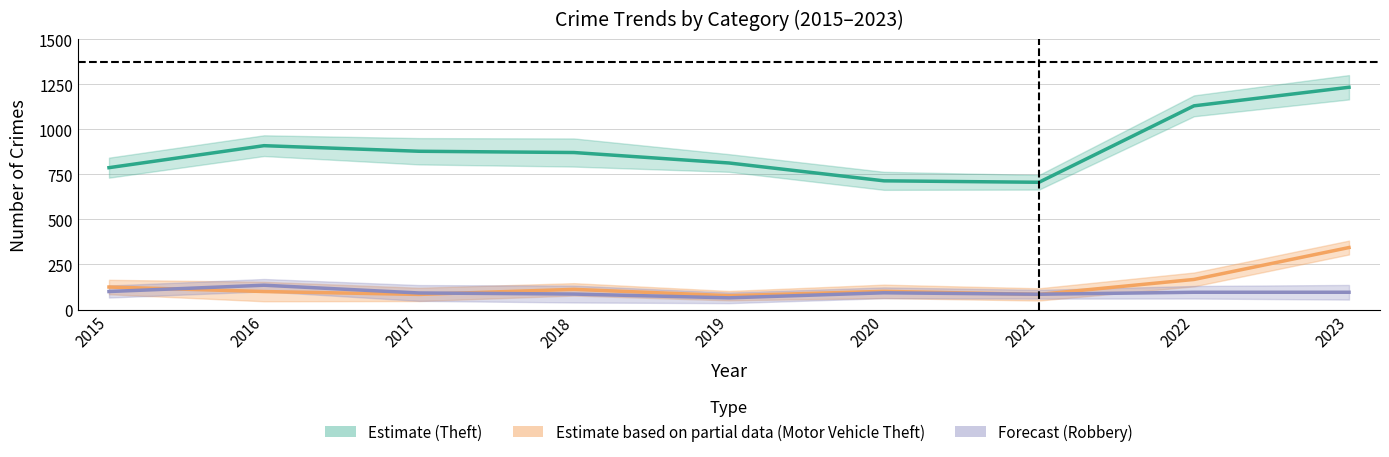

True or false: Theft and Motor Vehicle Theft cross at least once.

False